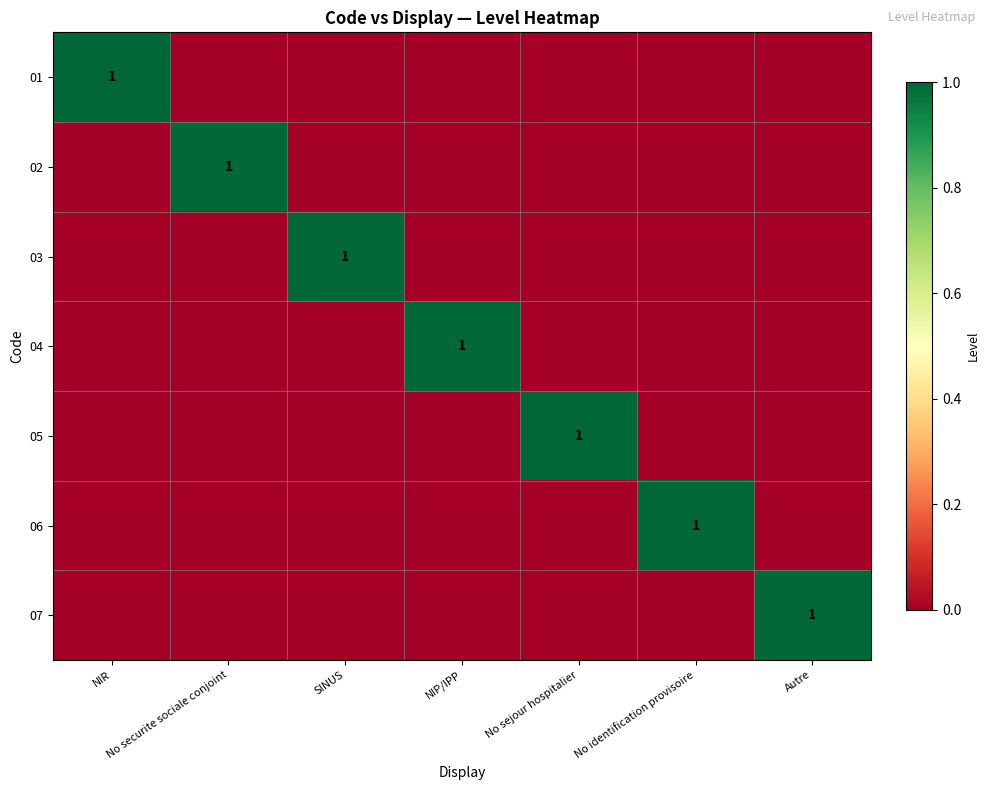

The 01 series shows 1 at NIR. True or false?

True